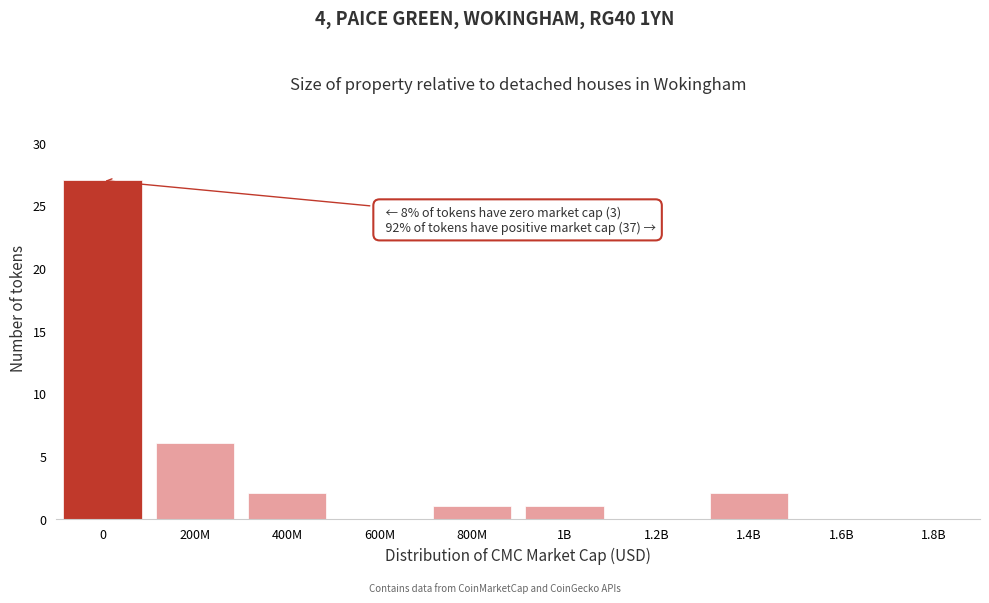

Reading right to left, extract all data points from this chart.

1.8B=0	1.6B=0	1.4B=2	1.2B=0	1B=1	800M=1	600M=0	400M=2	200M=6	0=27